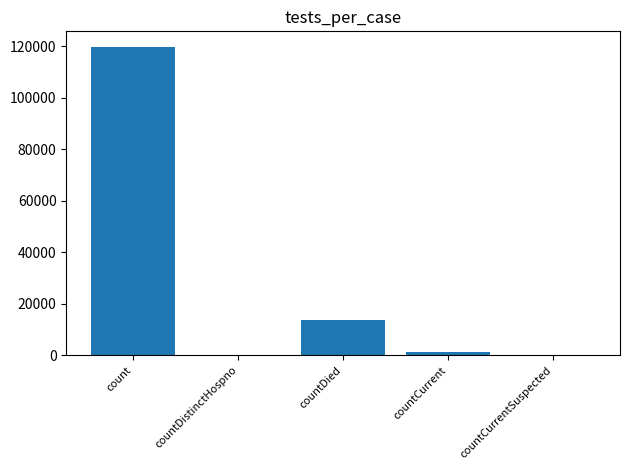

The chart shows a value of 13717 at countDied. True or false?

True